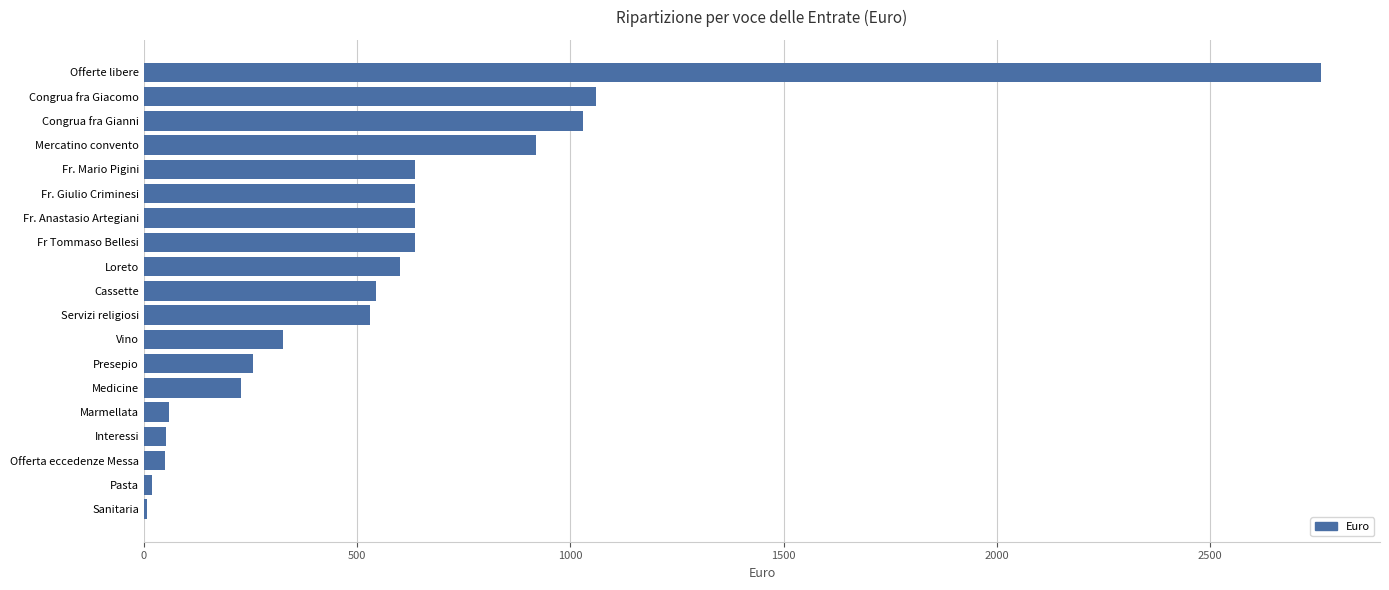

True or false: the data shows 126.8 at Cassette.

False